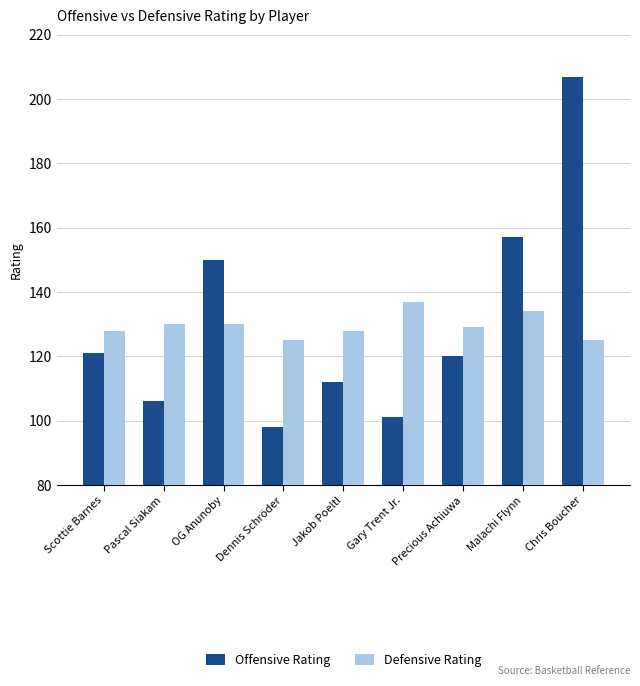

What is the greatest value displayed?

207